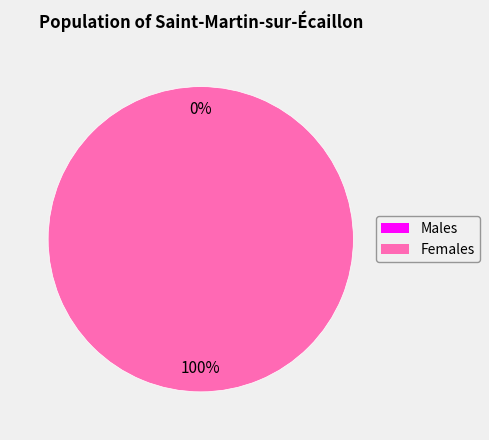

How many slices are in this pie chart?

2